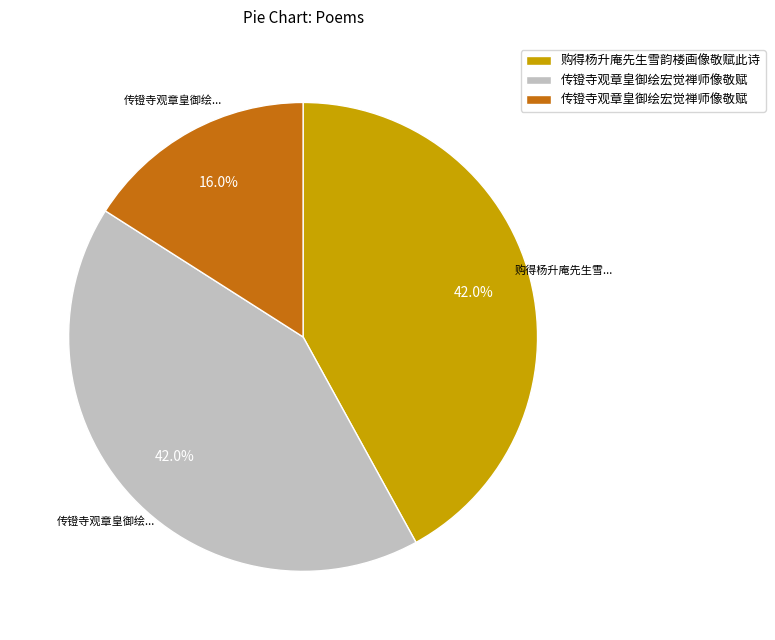

Is there a majority slice in this chart?

No